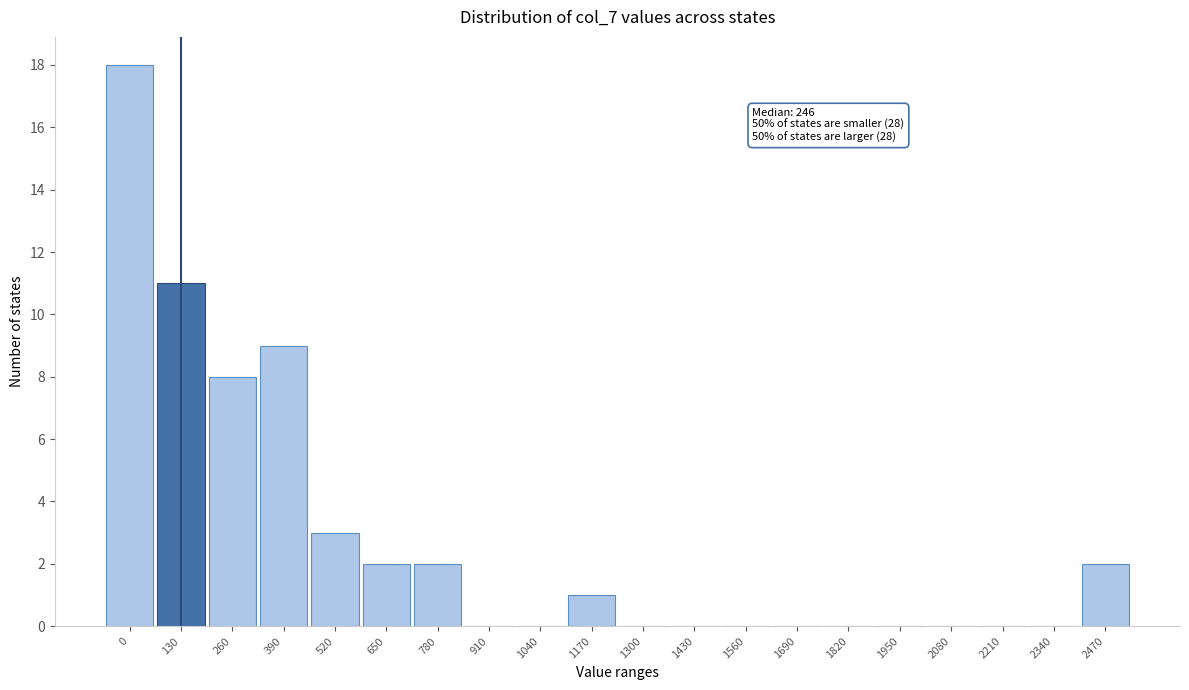

Reading left to right, what are all the values shown in this chart?

0=18	130=11	260=8	390=9	520=3	650=2	780=2	910=0	1040=0	1170=1	1300=0	1430=0	1560=0	1690=0	1820=0	1950=0	2080=0	2210=0	2340=0	2470=2